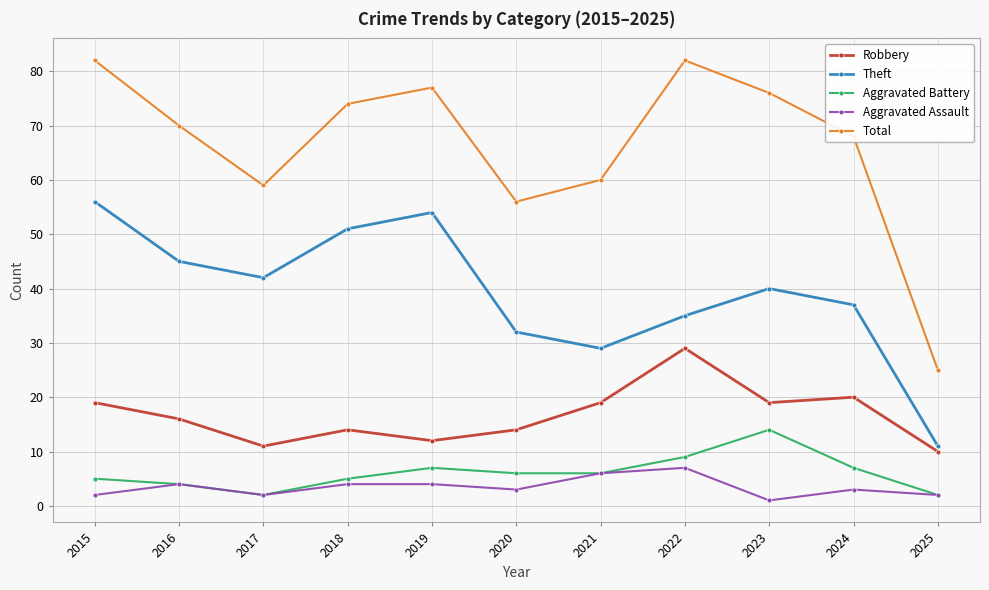

Which category has the highest value in the Robbery series?

2022